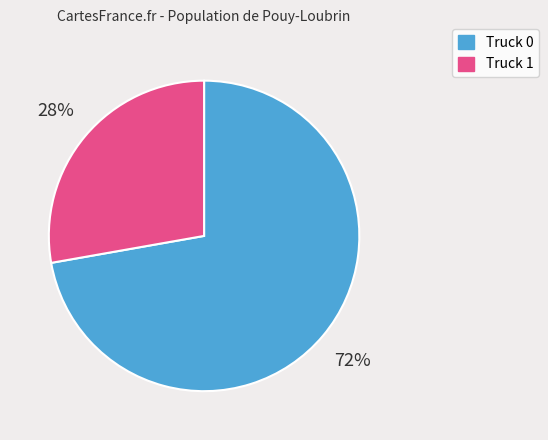

Which has a higher value, Truck 0 or Truck 1?

Truck 0